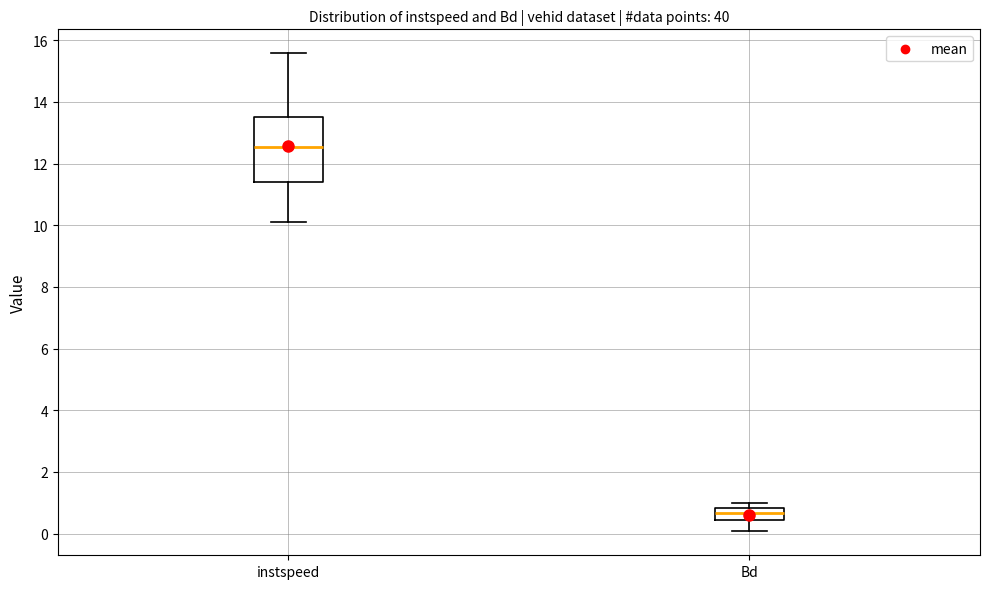

Which box is the tallest, from its lower edge to its upper edge?

instspeed